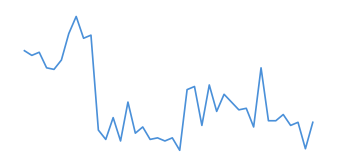

At which category does the chart reach its peak across all series?

7